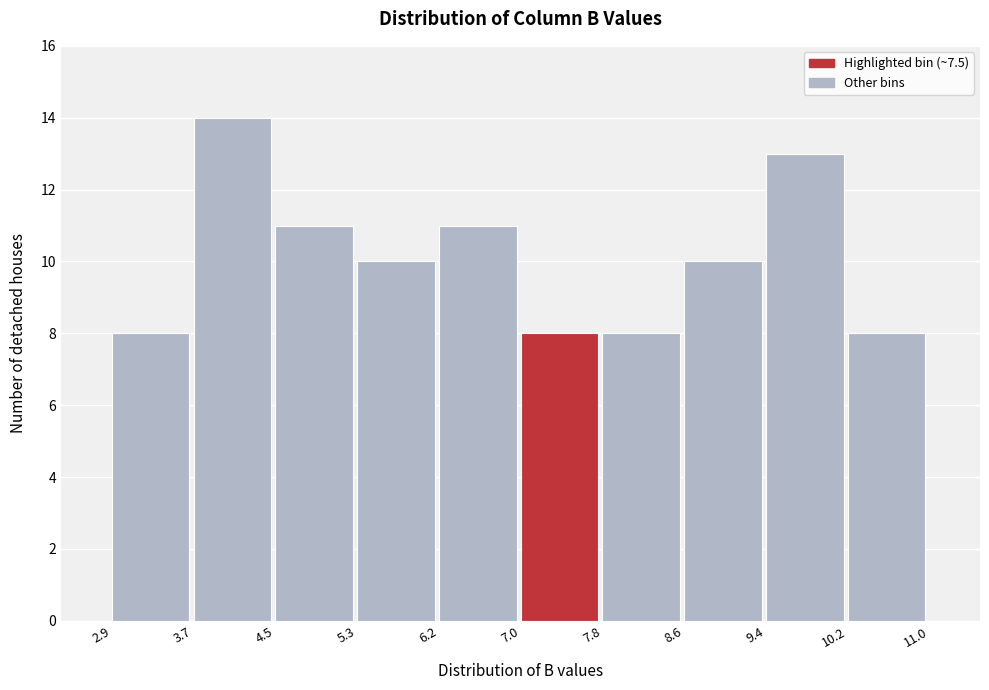

How tall is the bar that spans 8.6 to 9.4 on the x-axis? The values are not printed on the chart, so give them approximately, as read against the axis.

10